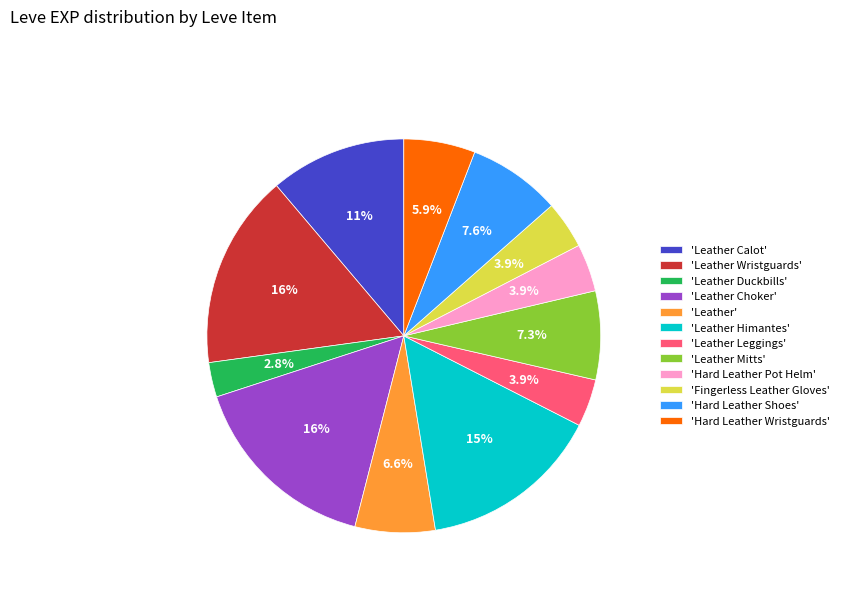

Which category has the smallest portion of the pie?

'Leather Duckbills'